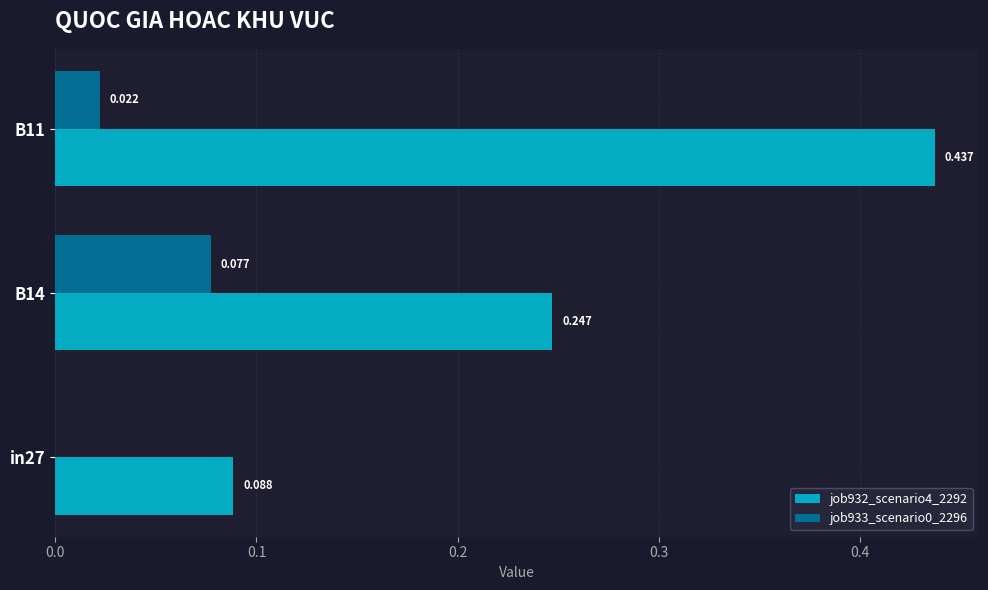

Is the value of job933_scenario0_2296 at B11 greater than the value of job932_scenario4_2292 at B14?

No